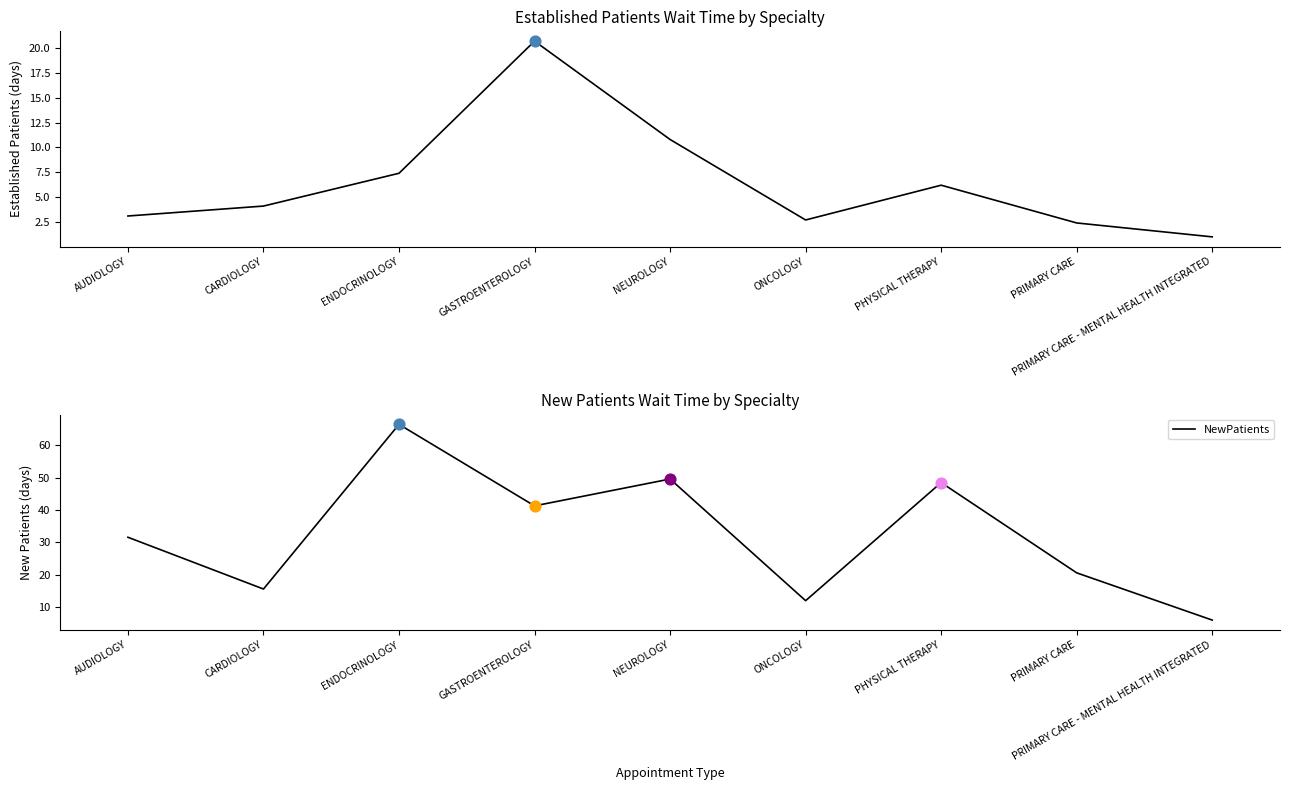

Which series contains the highest Y value?

NewPatients